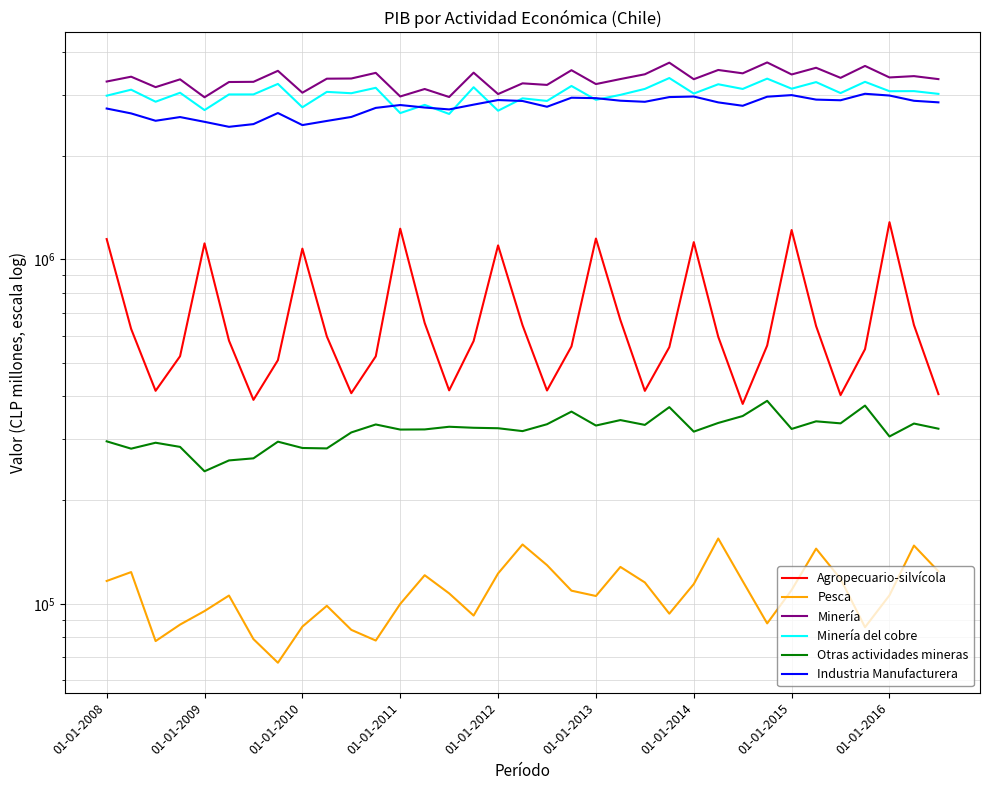

Which series has the largest range (max minus min)?

Agropecuario-silvícola